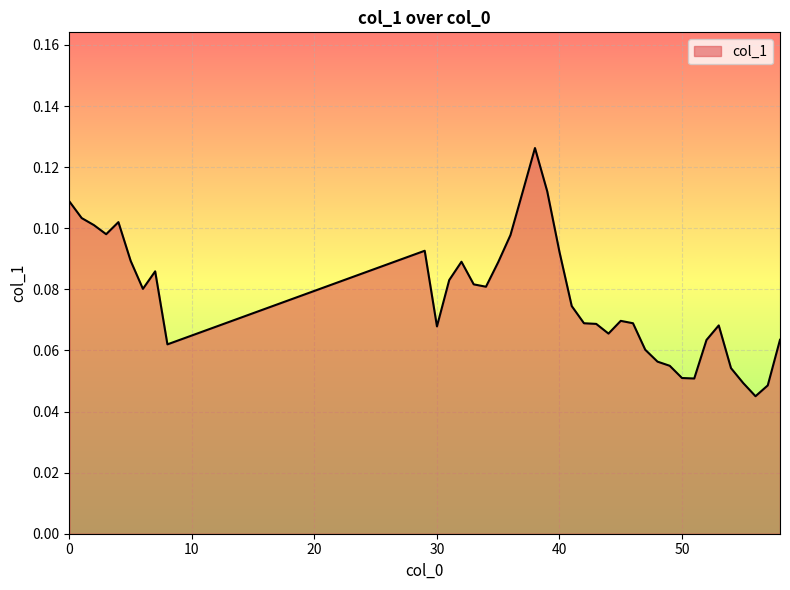

Reading left to right, what are all the values shown in this chart?

0=0.1	1=0.1	2=0.1	3=0.1	4=0.1	5=0.1	6=0.1	7=0.1	8=0.1	29=0.1	30=0.1	31=0.1	32=0.1	33=0.1	34=0.1	35=0.1	36=0.1	37=0.1	38=0.1	39=0.1	40=0.1	41=0.1	42=0.1	43=0.1	44=0.1	45=0.1	46=0.1	47=0.1	48=0.1	49=0.1	50=0.1	51=0.1	52=0.1	53=0.1	54=0.1	55=0.0	56=0.0	57=0.0	58=0.1